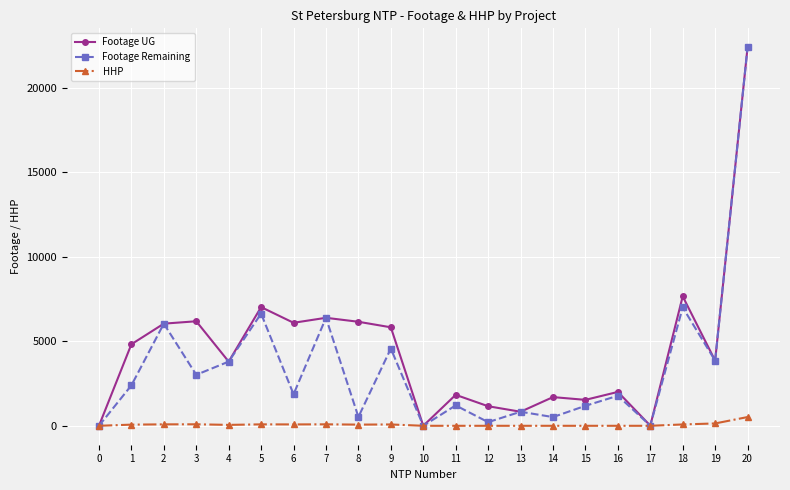

What is the maximum value shown in the chart?

22387